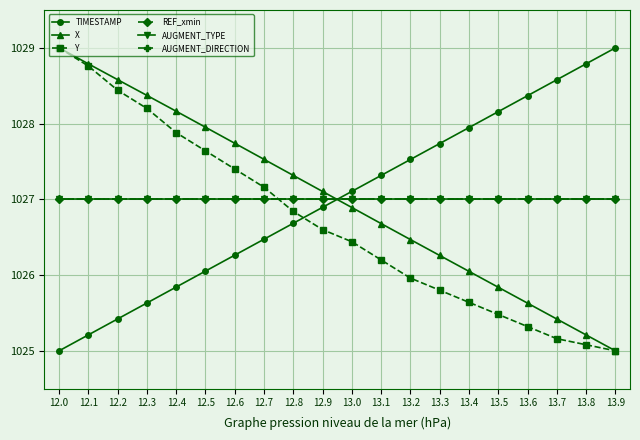

Rank the categories by TIMESTAMP value from highest to lowest.

13.9, 13.8, 13.7, 13.6, 13.5, 13.4, 13.3, 13.2, 13.1, 13.0, 12.9, 12.8, 12.7, 12.6, 12.5, 12.4, 12.3, 12.2, 12.1, 12.0